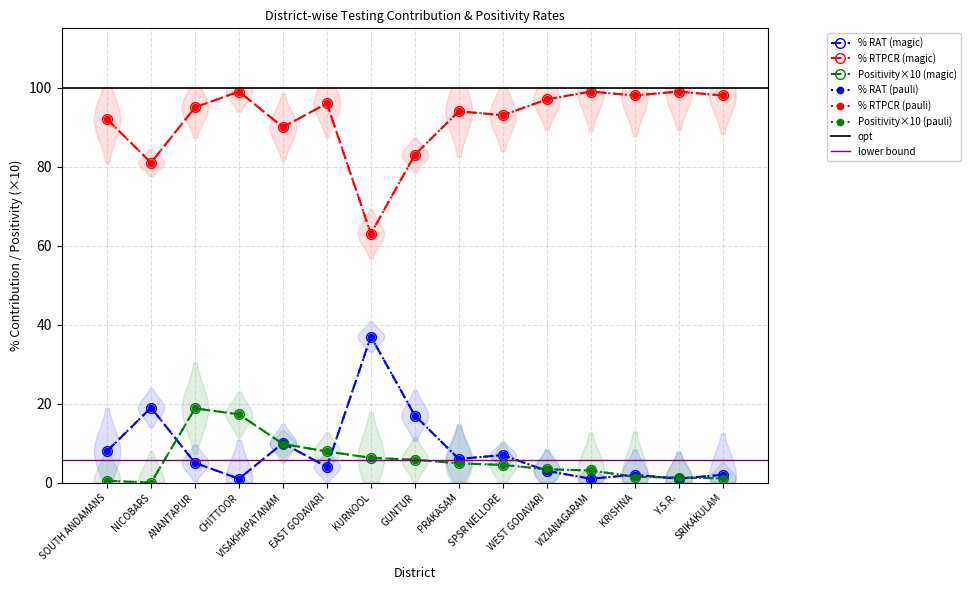

Rank the categories by Positivity value from lowest to highest.

NICOBARS, SOUTH ANDAMANS, SRIKAKULAM, Y.S.R., KRISHNA, VIZIANAGARAM, WEST GODAVARI, SPSR NELLORE, PRAKASAM, GUNTUR, KURNOOL, EAST GODAVARI, VISAKHAPATANAM, CHITTOOR, ANANTAPUR